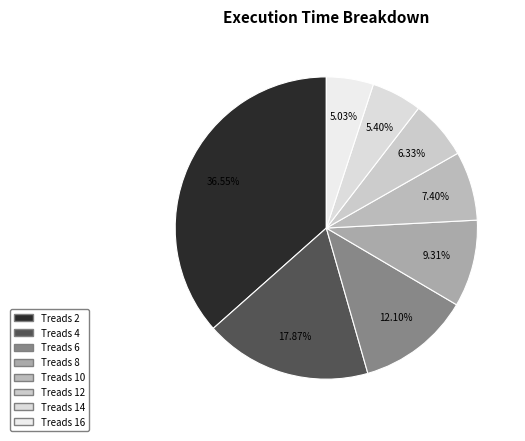

How many segments does this pie chart have?

8